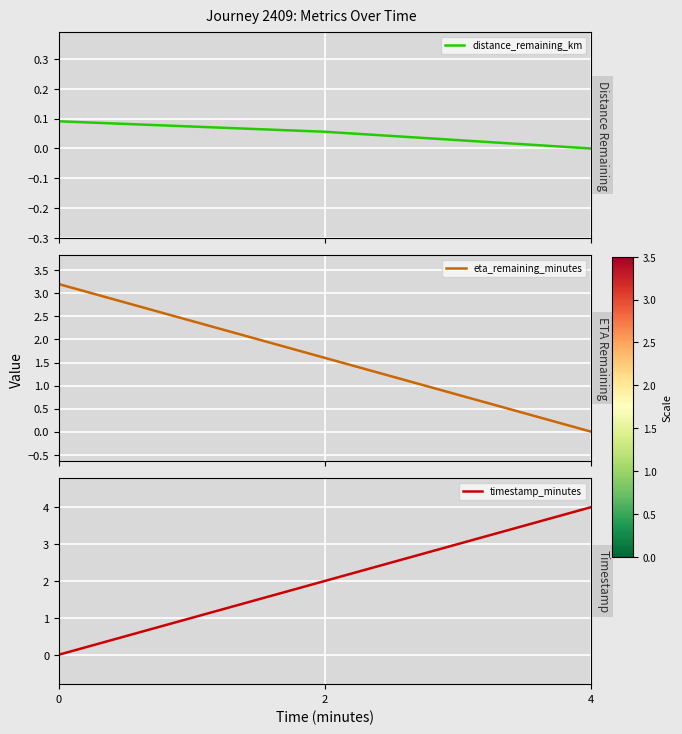

How many lines are shown in the chart?

3